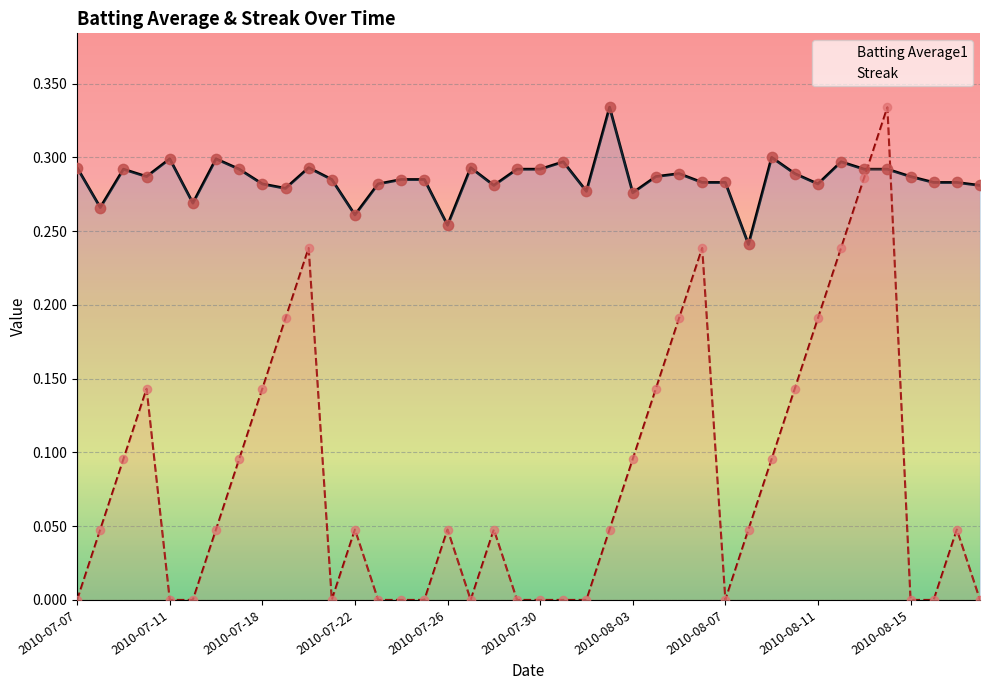

How many times do Streak and Batting Average1 cross each other?

2